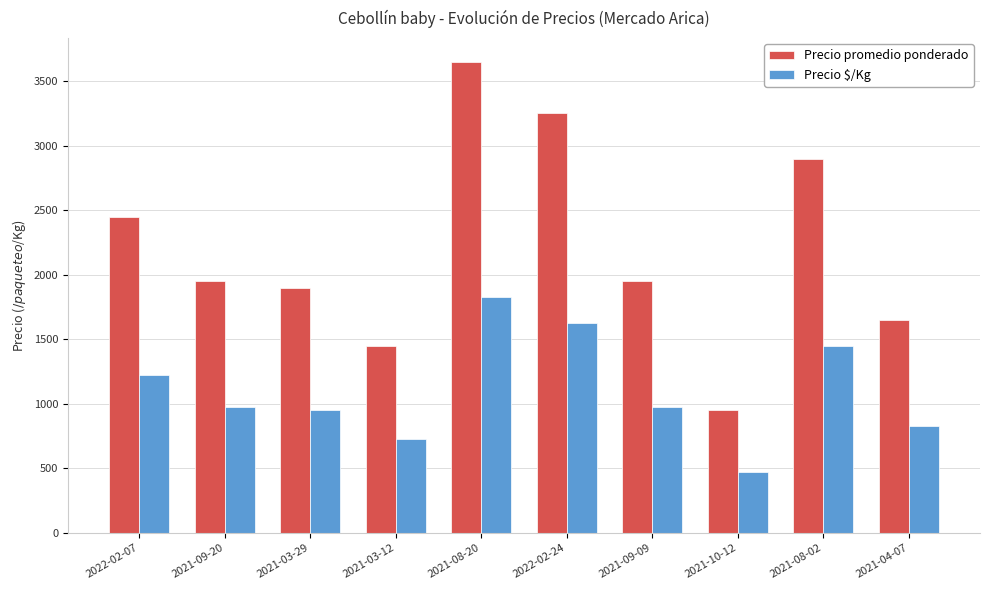

What is the value of the Precio promedio ponderado bar at the 4th from the left?

1450